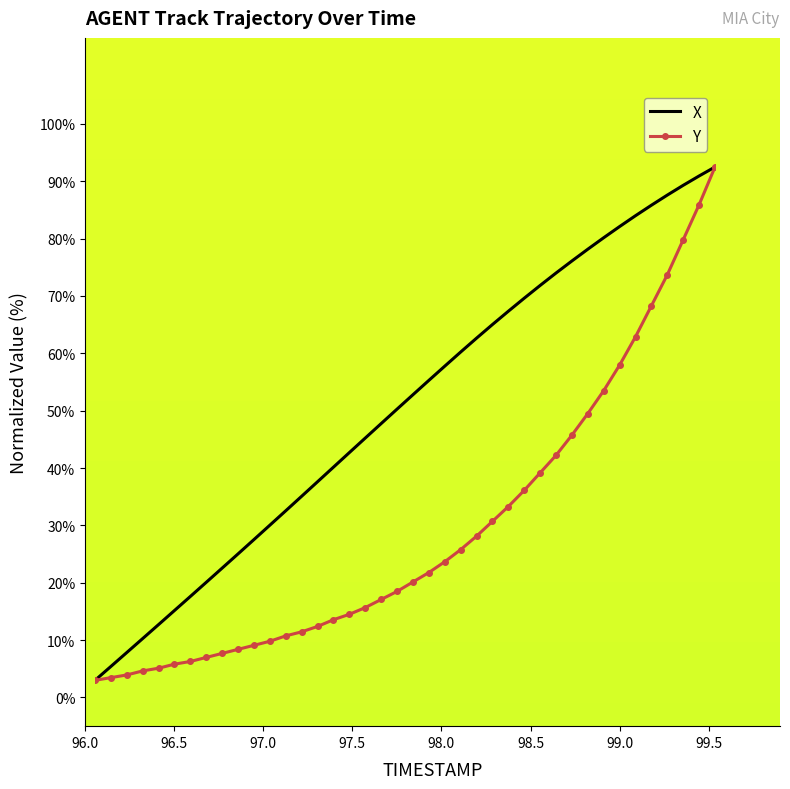

What are all the series names shown in the legend?

X, Y